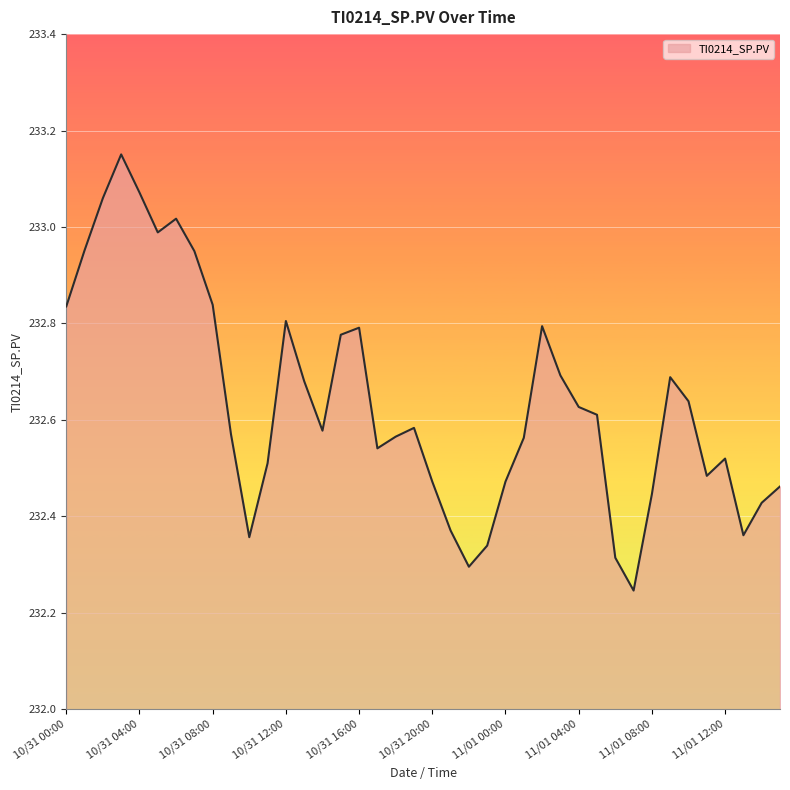

How many interior local valleys (lower than both neighbors) does the data have?

8